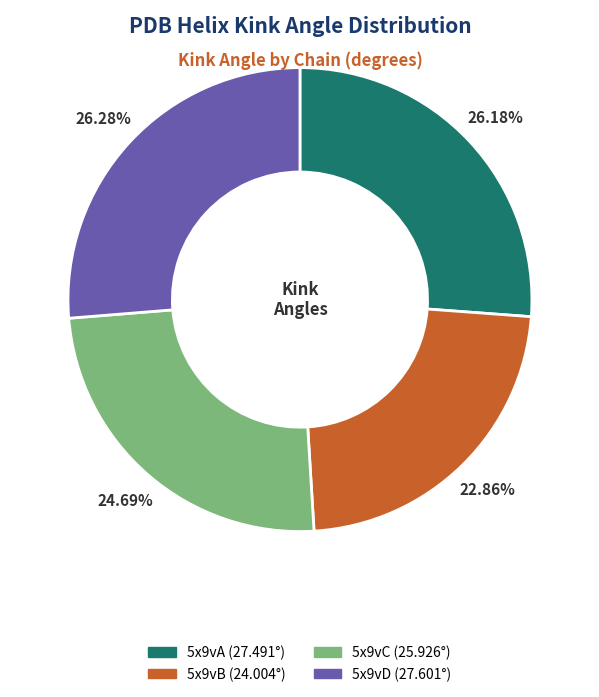

What portion of the pie excludes 5x9vB?

77.1%